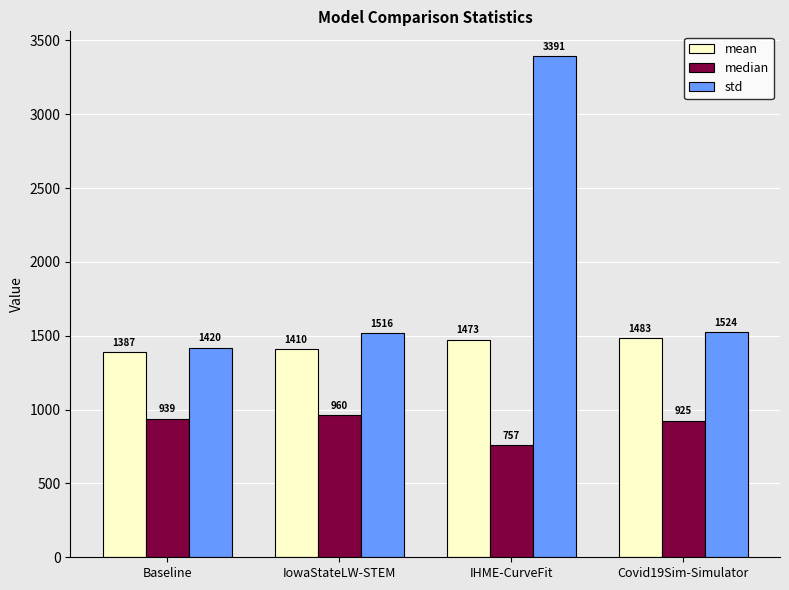

Where is std nearest to the value 2405?

Covid19Sim-Simulator